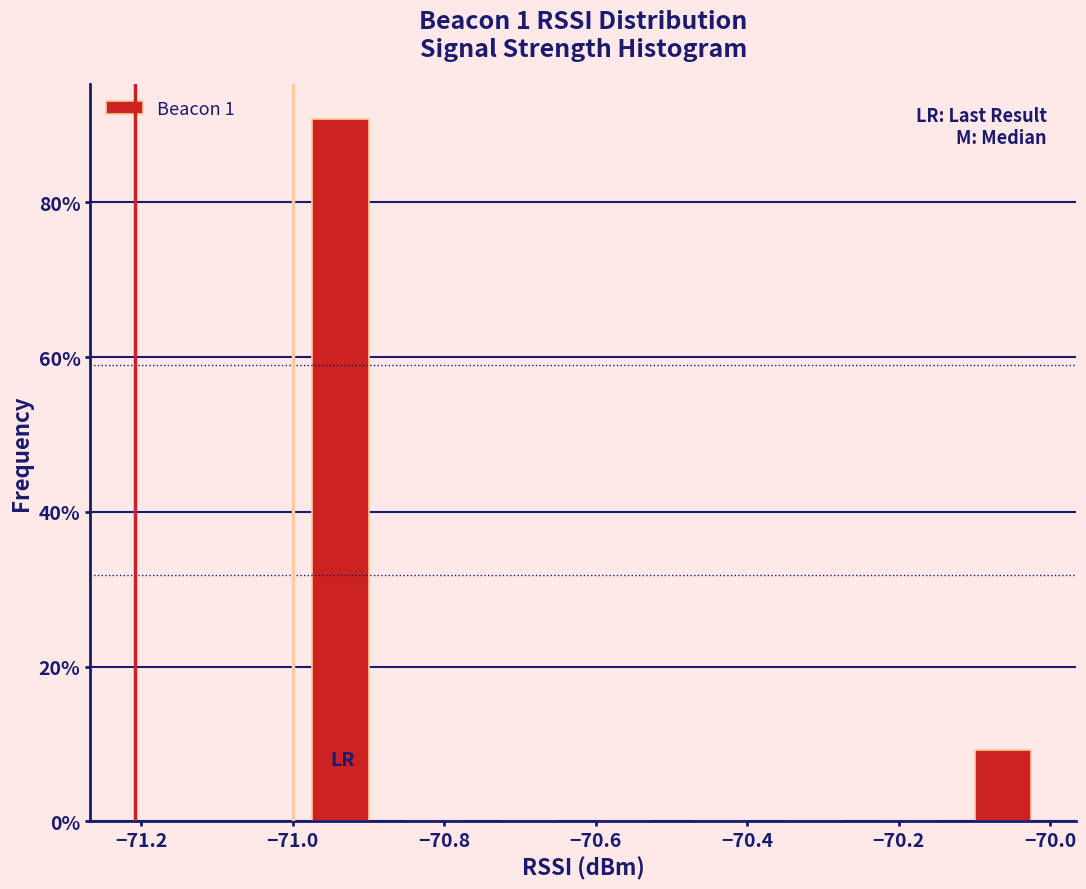

Reading left to right, transcribe this chart: for each bar, give the range it covers on the x-axis and its height. Neither the bar edges nor the heights are printed on the chart, so give them approximately, as read against the axes.

-71.000 to -70.875: 90
-70.875 to -70.750: 0
-70.750 to -70.625: 0
-70.625 to -70.500: 0
-70.500 to -70.375: 0
-70.375 to -70.250: 0
-70.250 to -70.125: 0
-70.125 to -70.000: 10